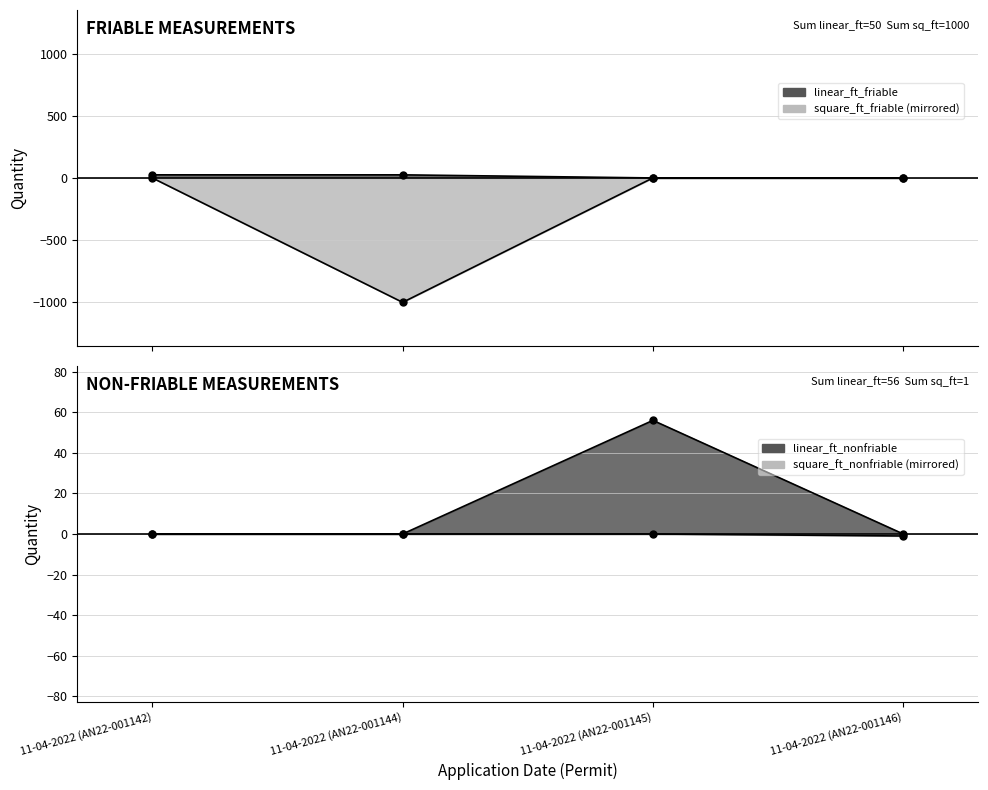

Which series has the largest range (max minus min)?

square_ft_friable